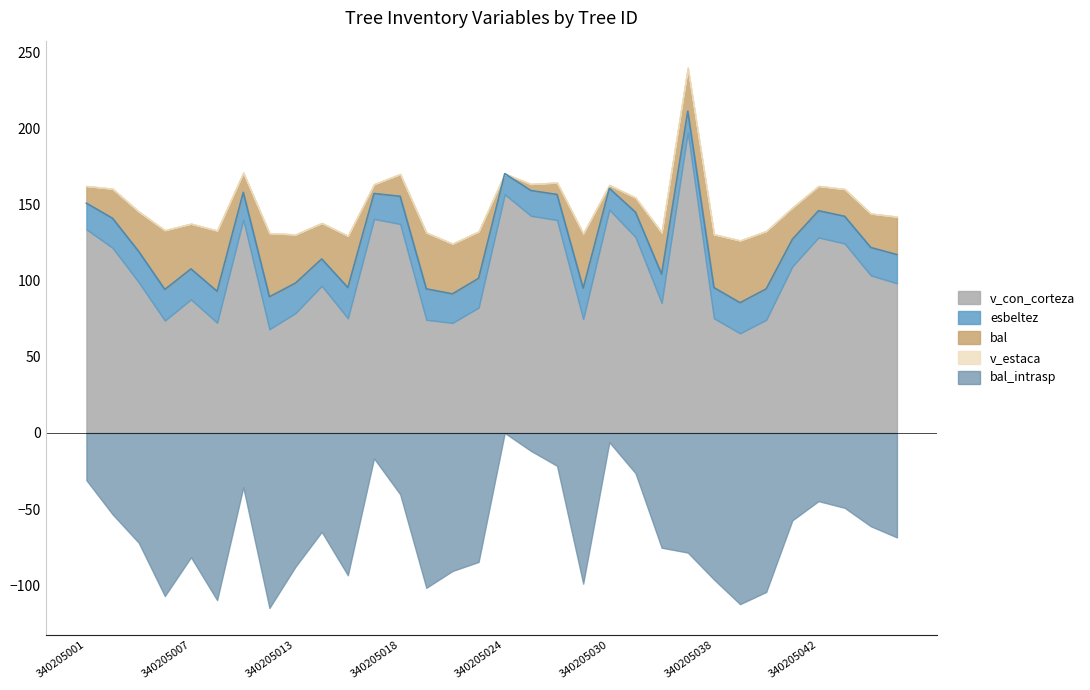

At which category does the chart reach its peak across all series?

340205035